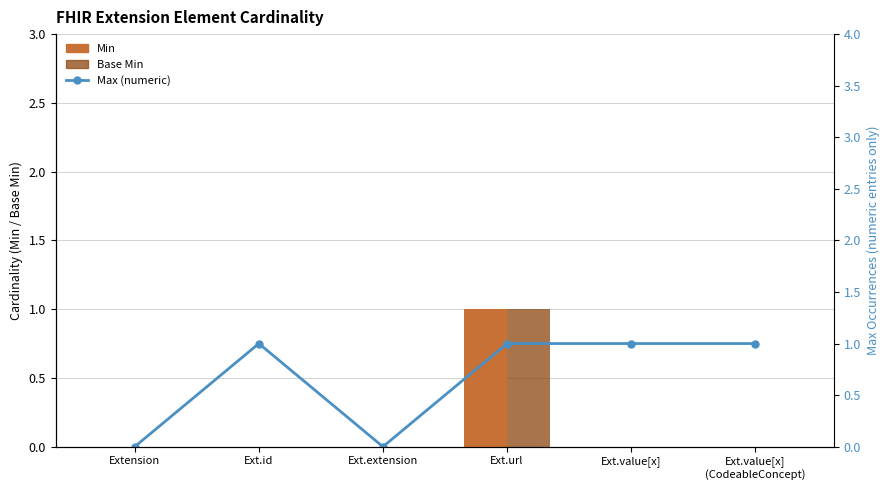

How many Max (numeric) values are between 0 and 1?

6